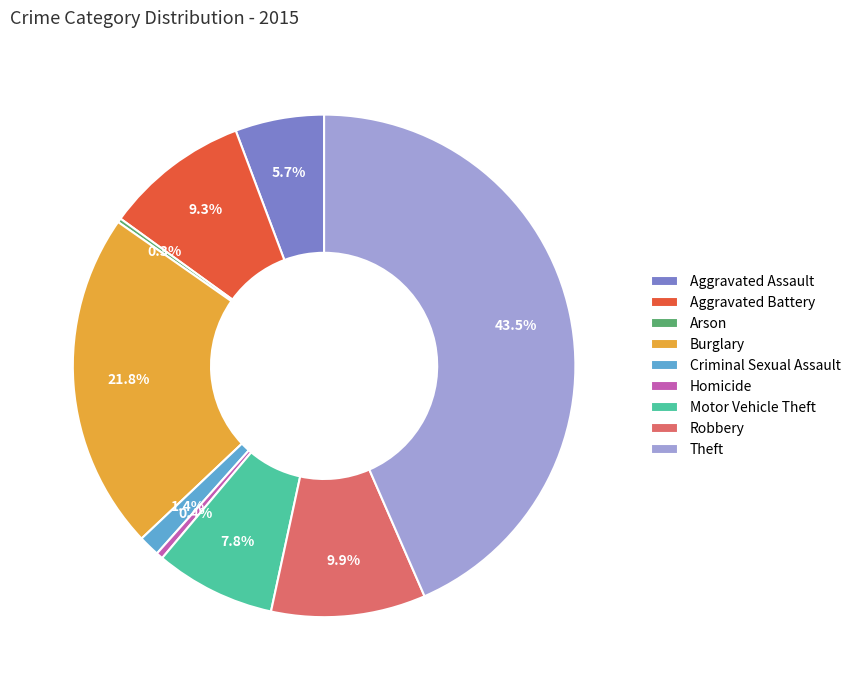

Which slice is the largest?

Theft